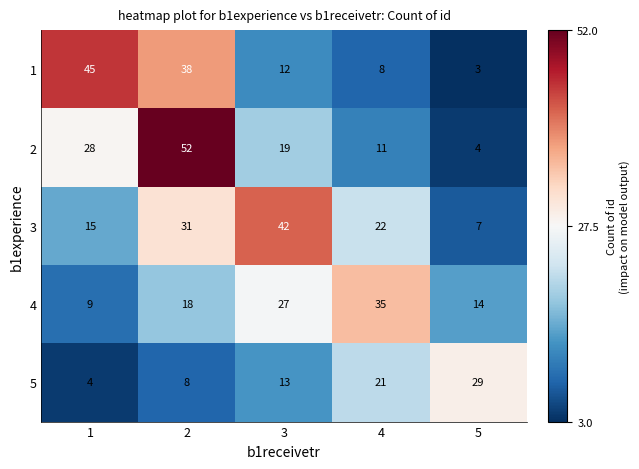

Which series has the largest range (max minus min)?

2